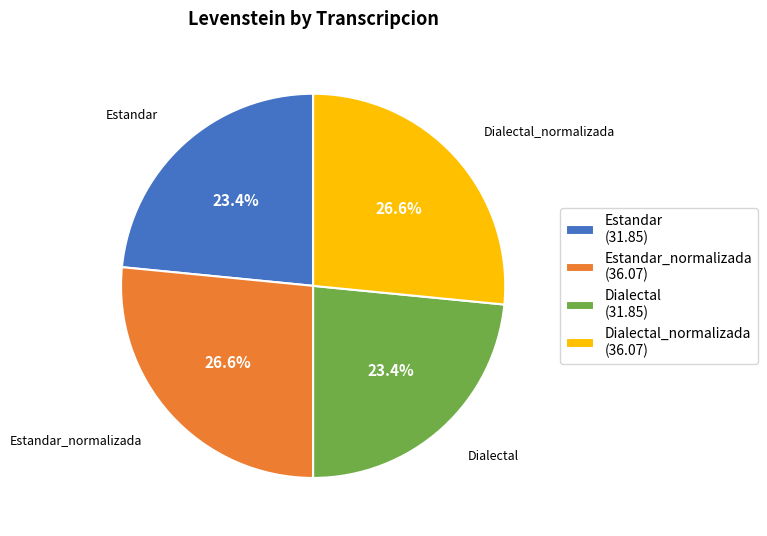

Does any single category account for the majority?

No